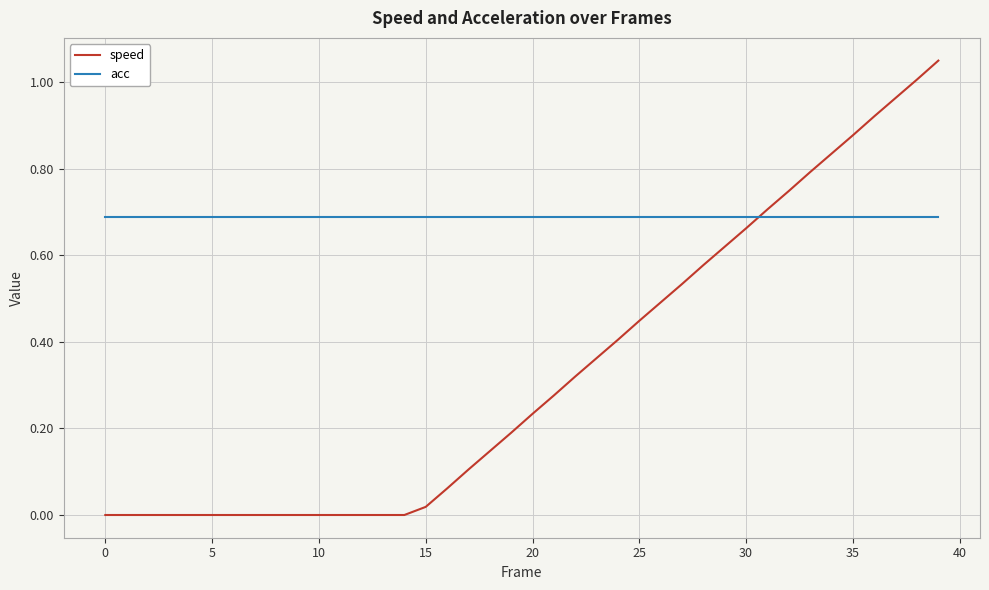

Does the chart display data point markers on the line(s)?

No